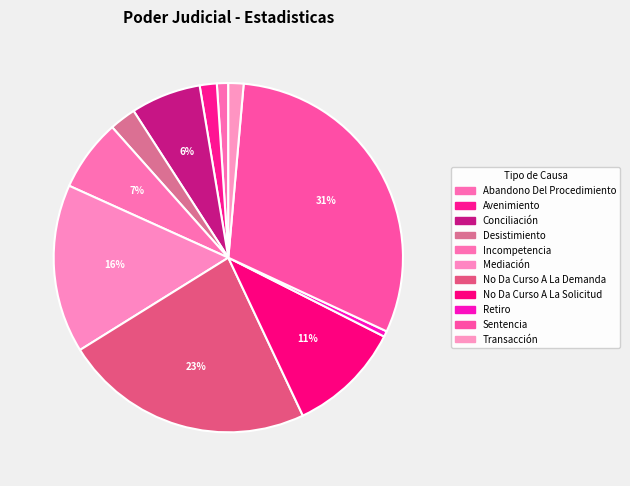

How many segments does this pie chart have?

11